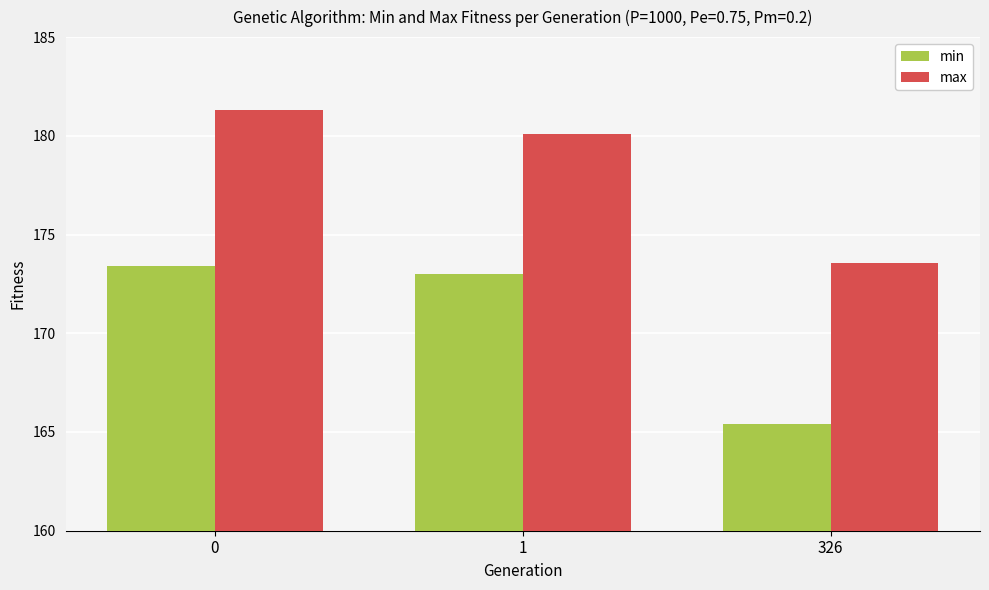

At which label does max reach its minimum?

326